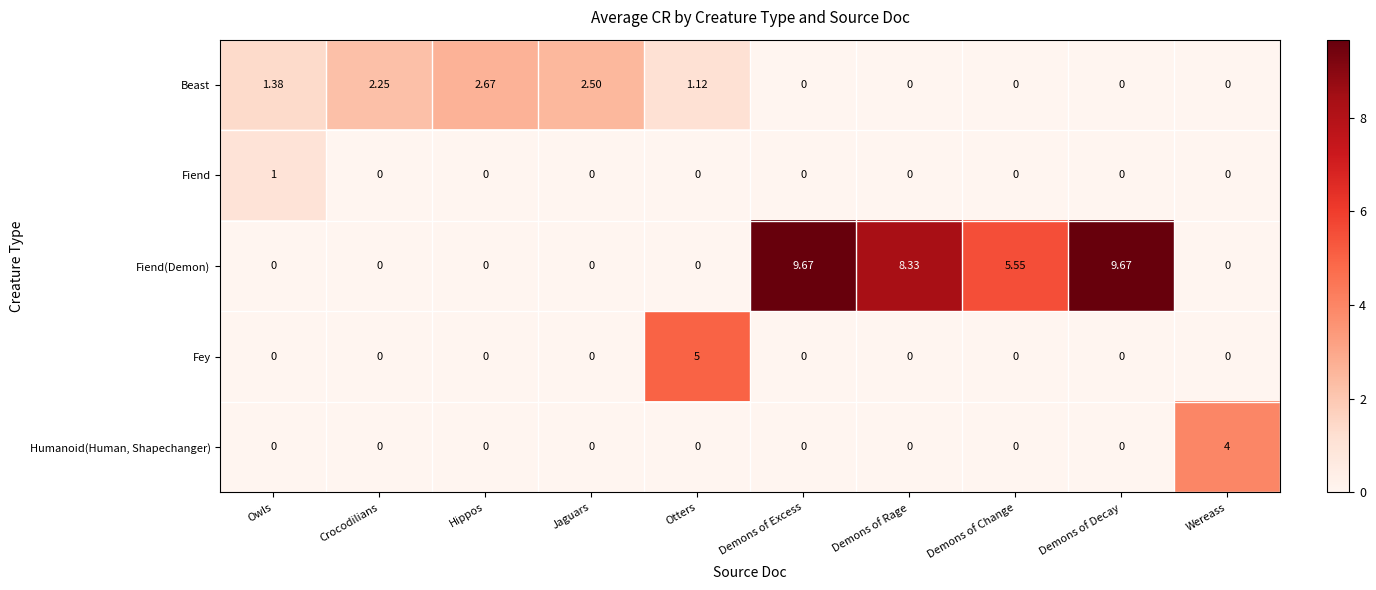

Rank the series by their maximum value, from highest to lowest.

Fiend(Demon), Fey, Humanoid(Human, Shapechanger), Beast, Fiend